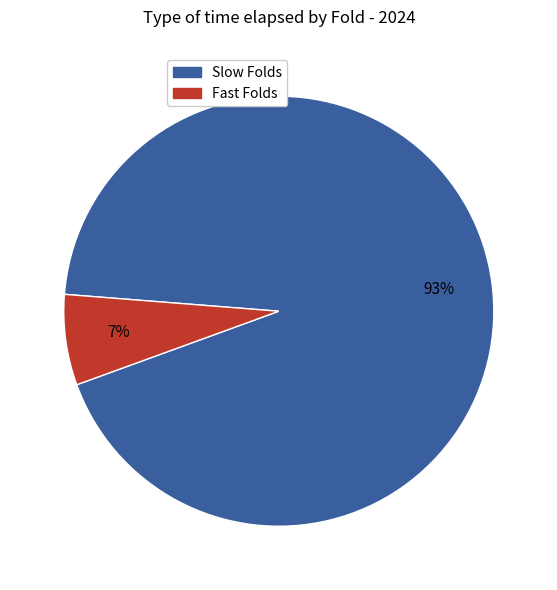

To the nearest percent, what is the average slice percentage?

50%